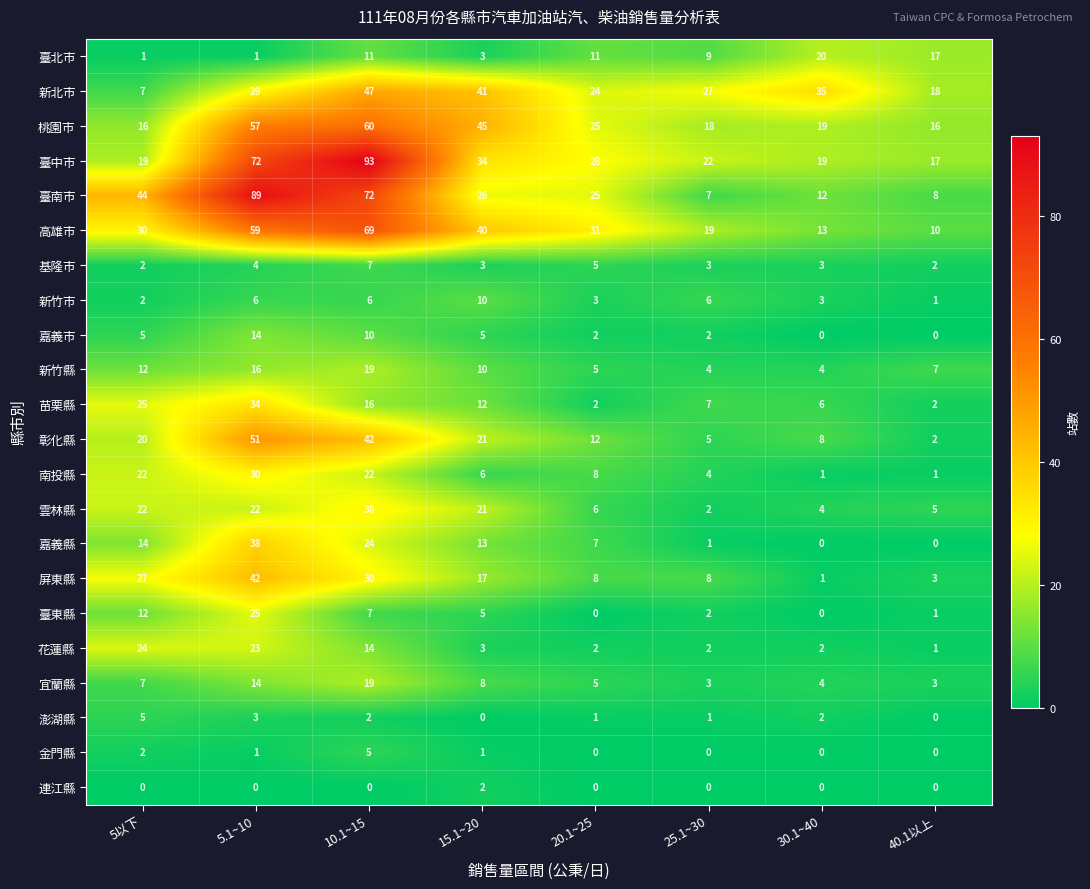

True or false: 新北市 has a value of 4 at 5以下.

False